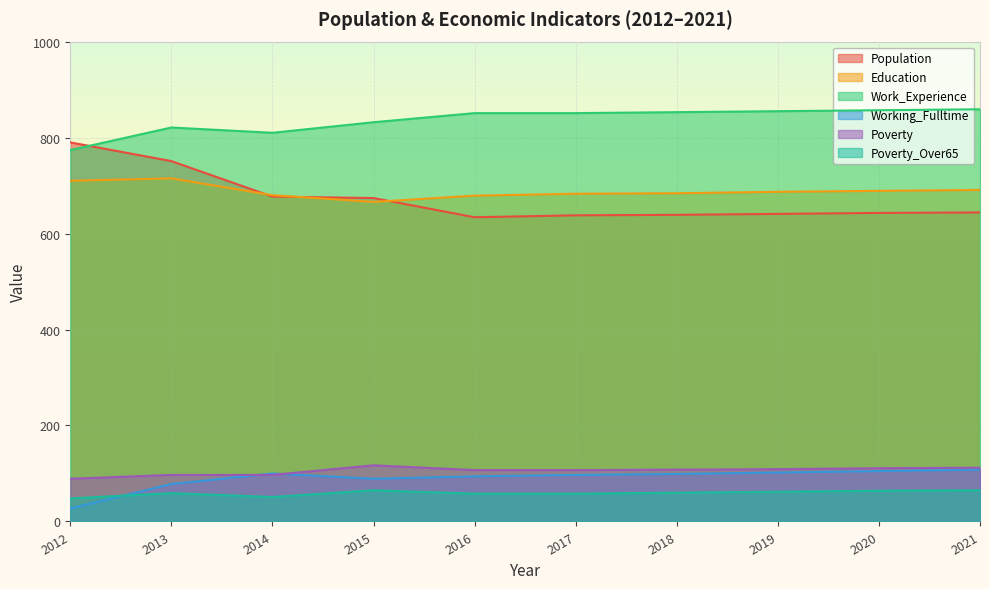

Reading left to right, extract all data points from this chart.

Population: 790	751	677	674	634	638	639	641	643	644
Education: 710	715	680	666	679	683	684	687	689	691
Work_Experience: 774	821	810	832	851	851	853	855	857	859
Working_Fulltime: 27	78	100	89	94	97	99	102	105	108
Poverty: 89	97	97	117	107	107	108	109	111	112
Poverty_Over65: 48	59	51	65	58	58	60	62	64	65